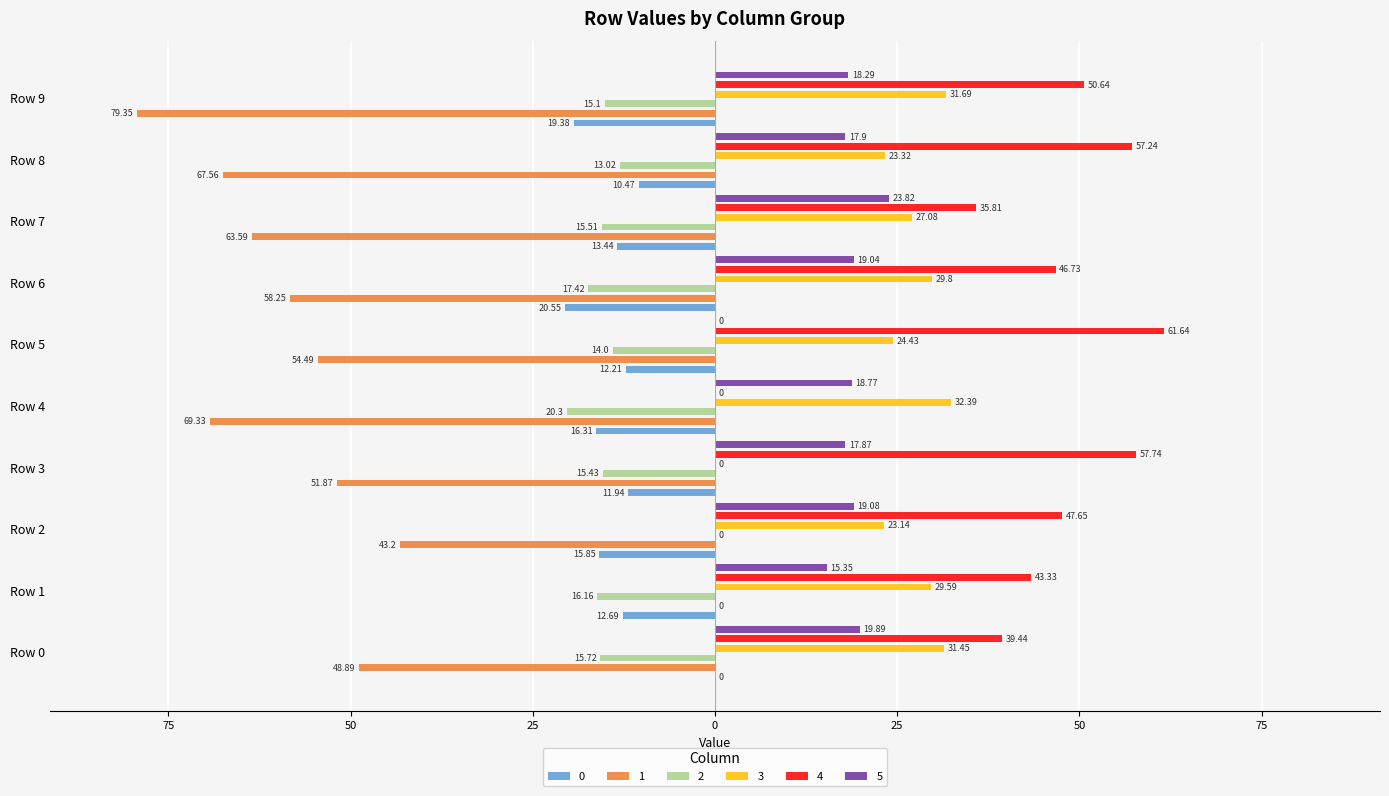

What is the minimum value shown in the chart?

-79.3